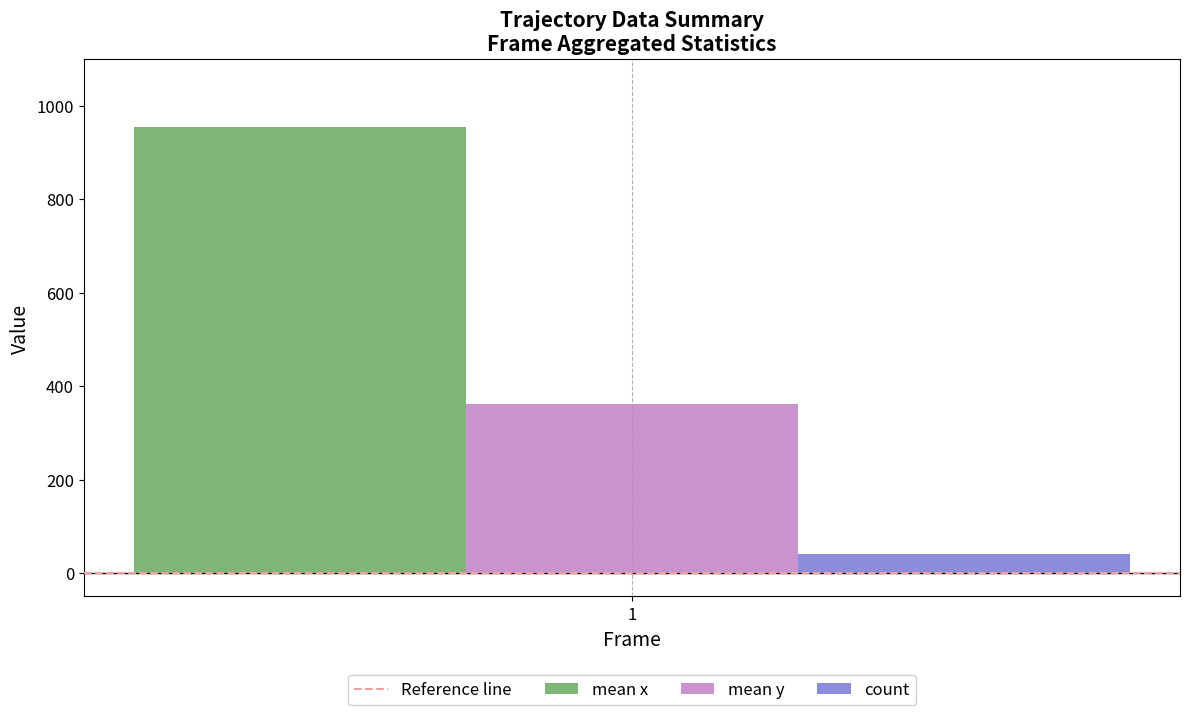

What value does the mean x series have at 1?

953.4